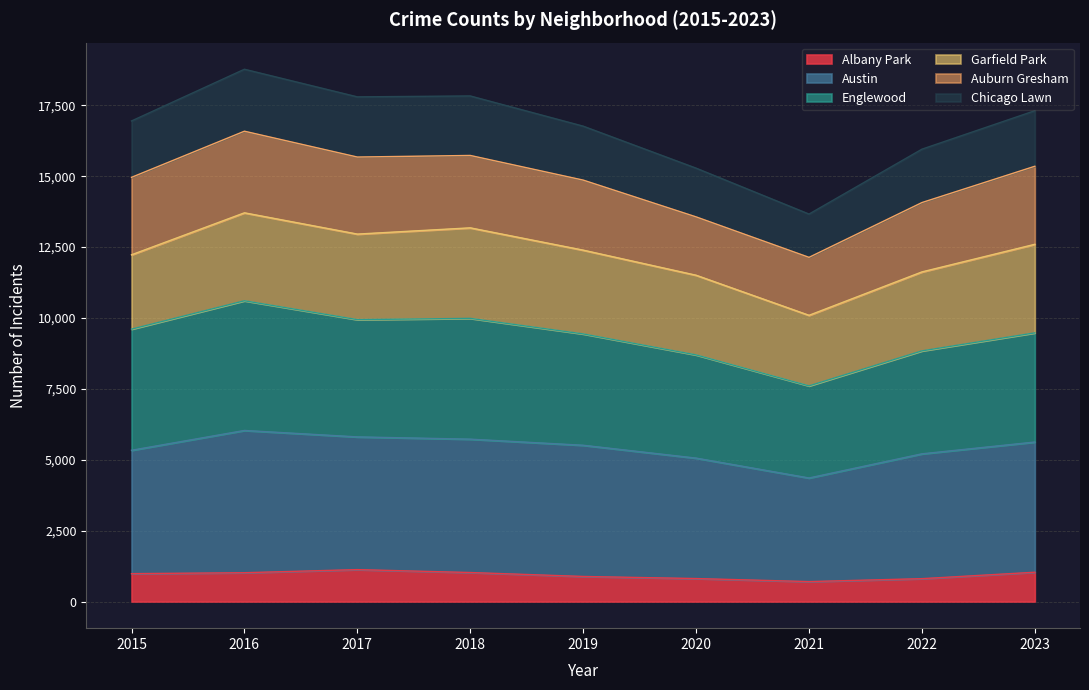

True or false: Austin and Chicago Lawn cross at least once.

False